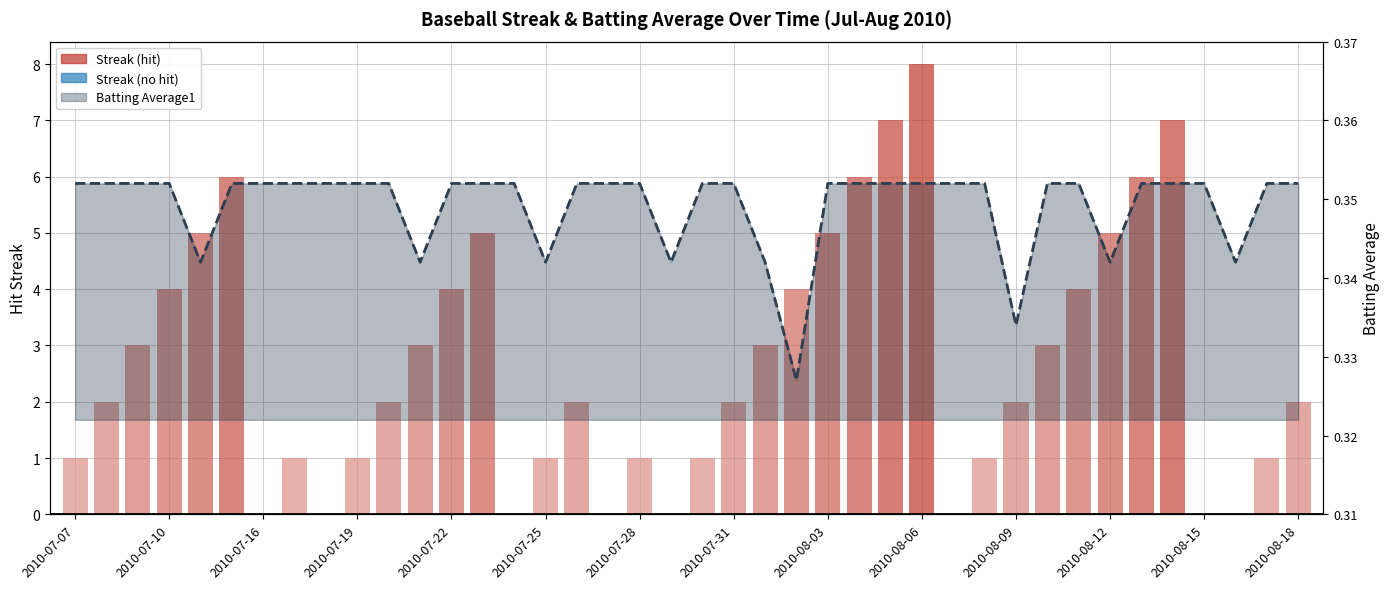

Rank the series at 34 from highest to lowest value.

Streak, Batting Average1 line